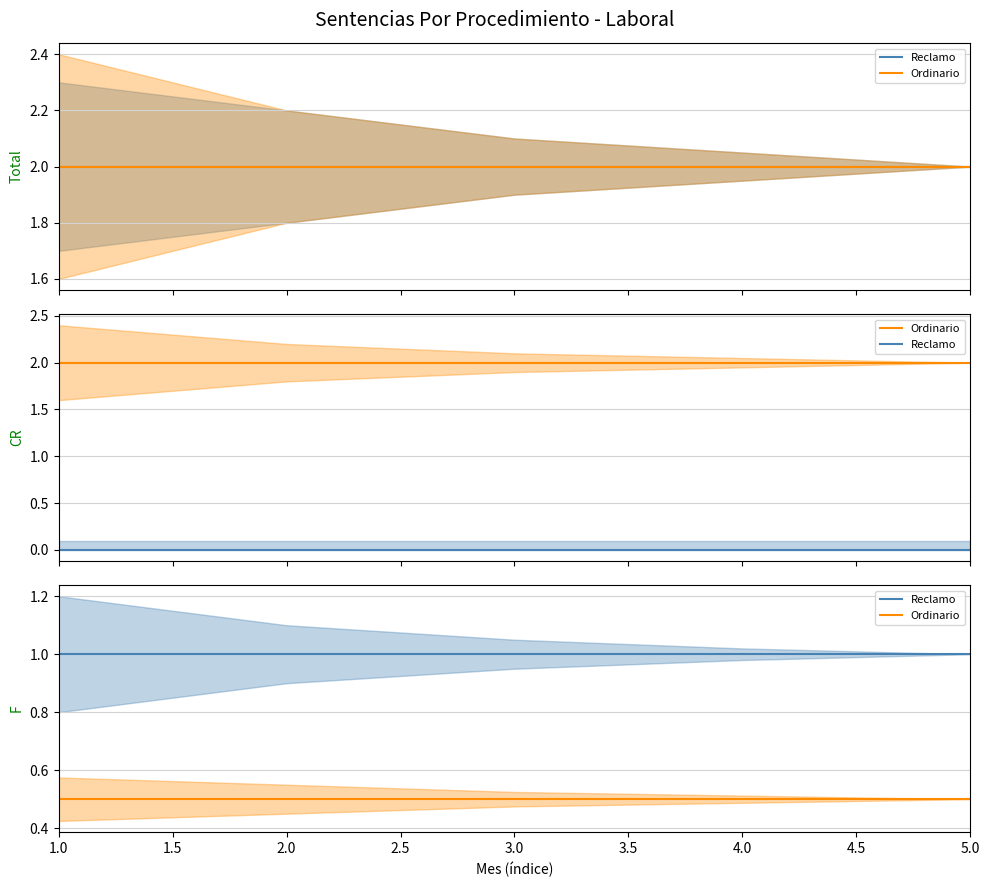

Rank the categories by Reclamo value from highest to lowest.

1.0, 2.0, 3.0, 4.0, 5.0